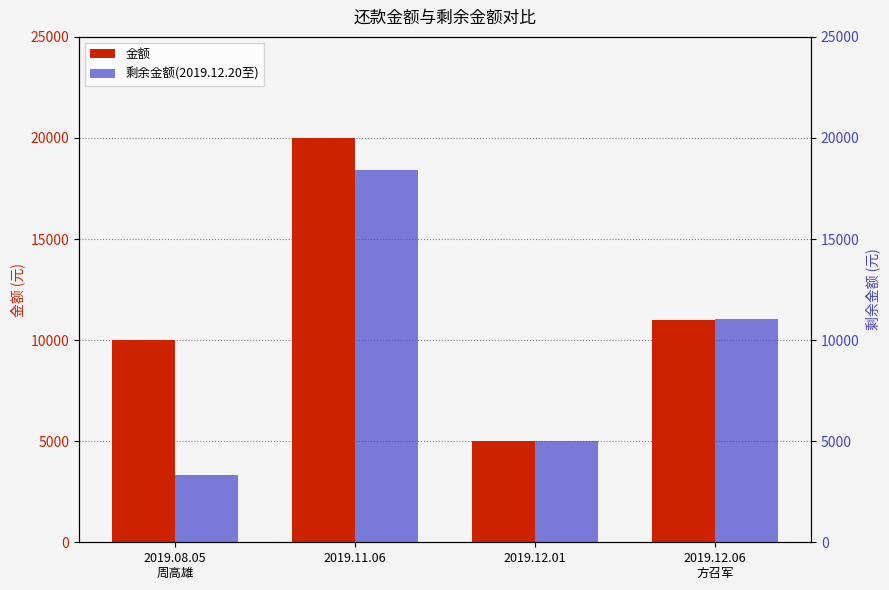

Reading left to right, what are all the values shown in this chart?

金额: 10000.0	20000.0	5000.0	11000.0
剩余金额(2019.12.20至): 3349.1	18432.2	5031.5	11050.0